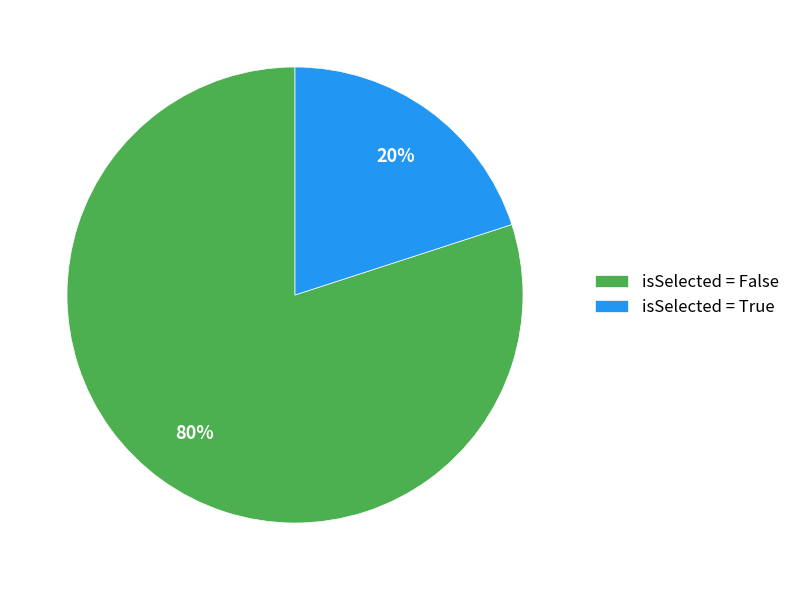

Combined, do isSelected = True and isSelected = False account for over 50%?

Yes